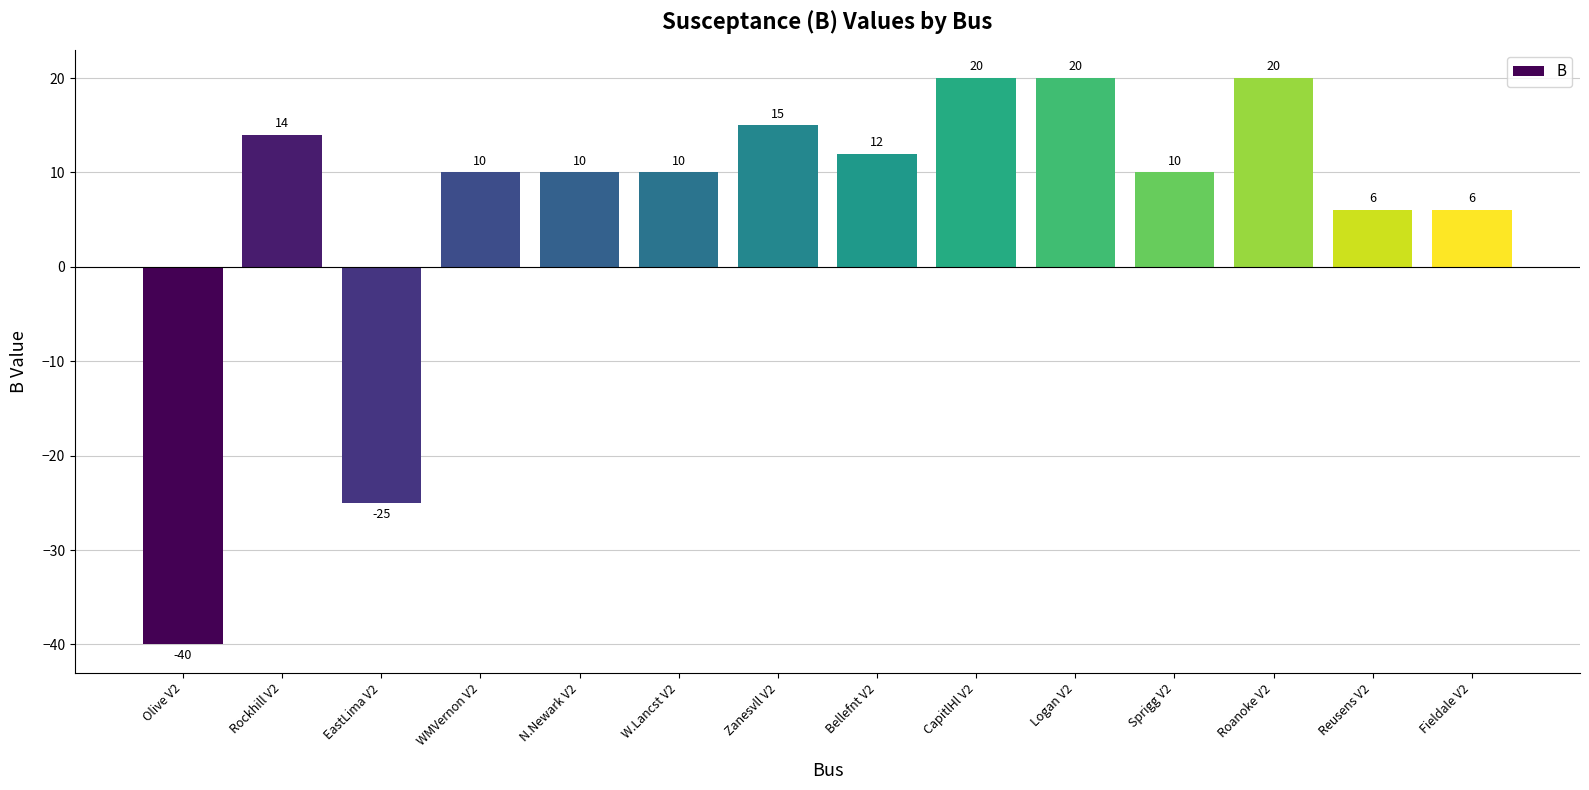

How many distinct data groups are displayed?

1